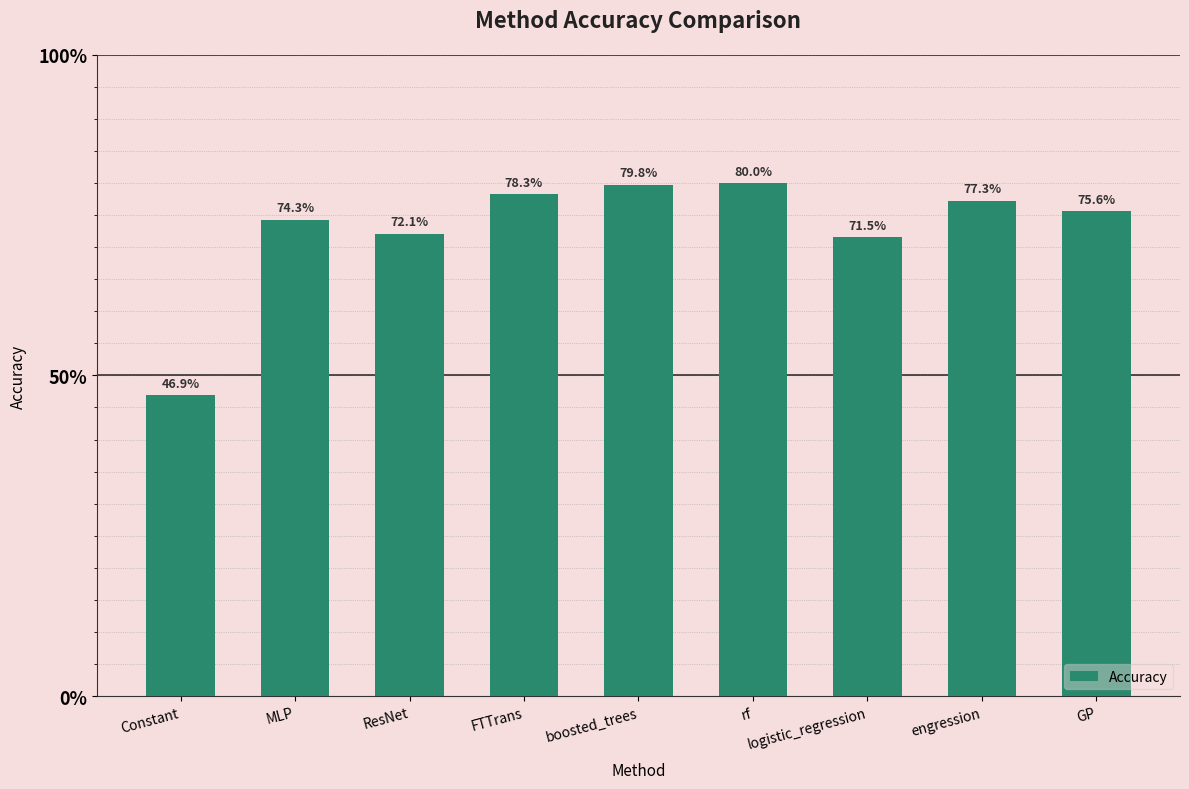

List the labels in order of value, smallest first.

Constant, logistic_regression, ResNet, MLP, GP, engression, FTTrans, boosted_trees, rf